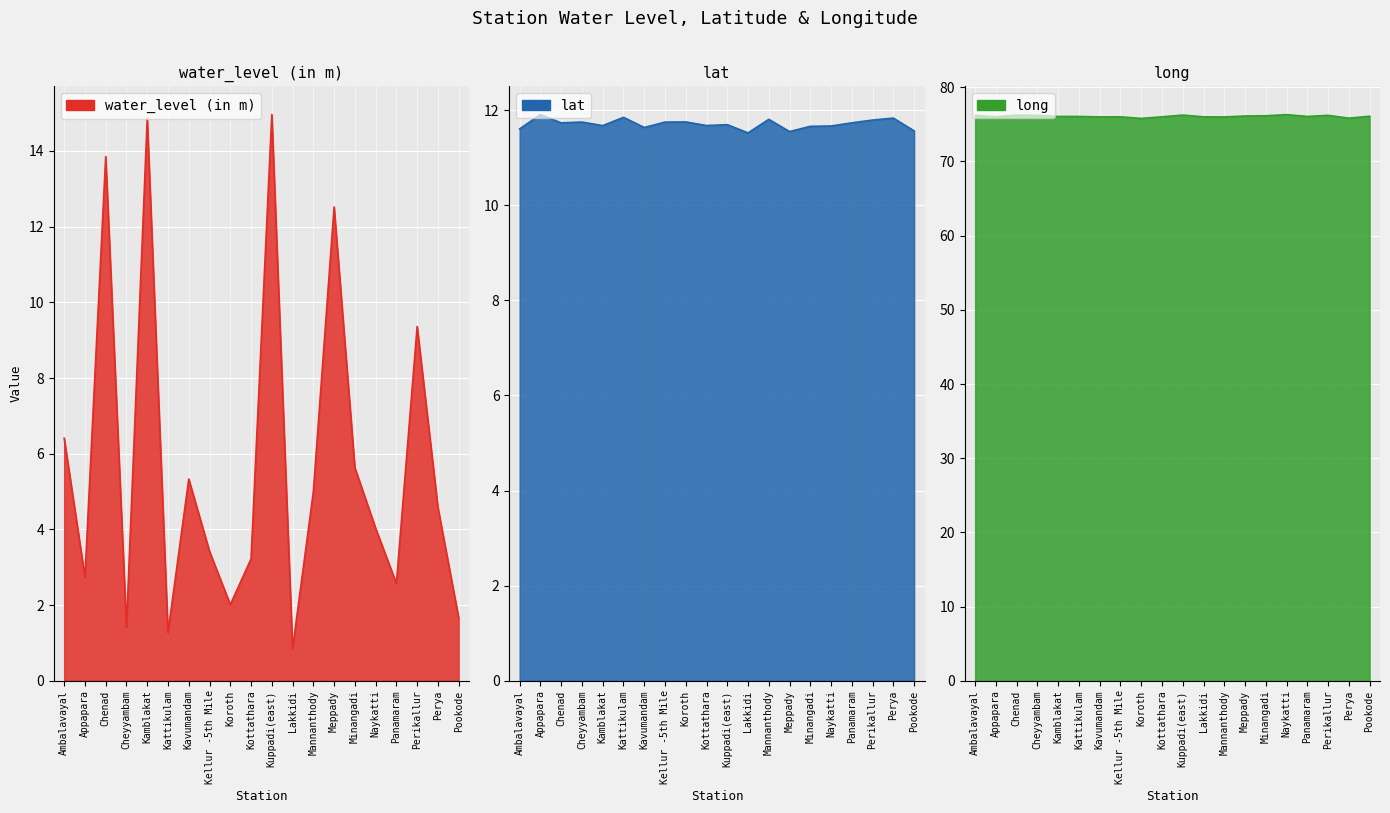

The water_level (in m) line series shows 0.8 at Lakkidi. True or false?

True